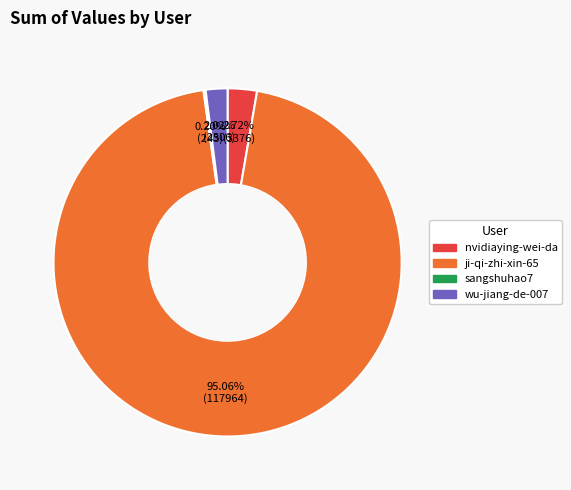

Does any single category account for the majority?

Yes